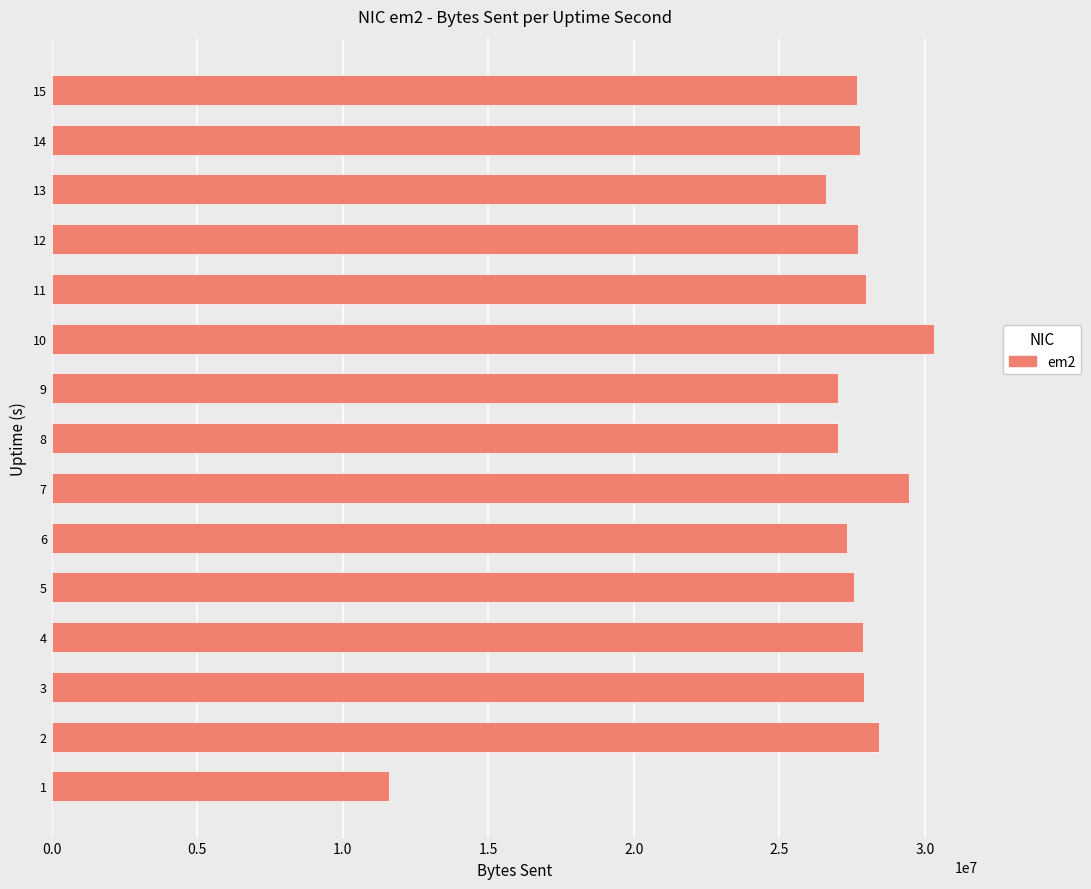

The value at 13 is 48347604. True or false?

False